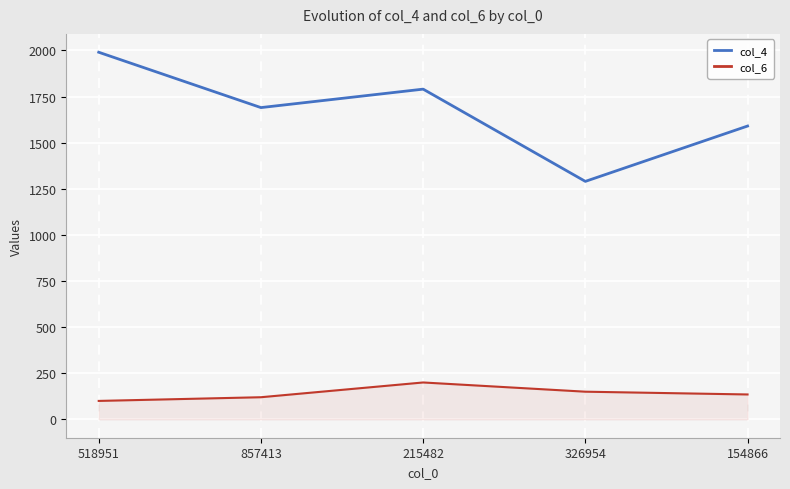

True or false: col_4 and col_6 intersect in this chart.

False